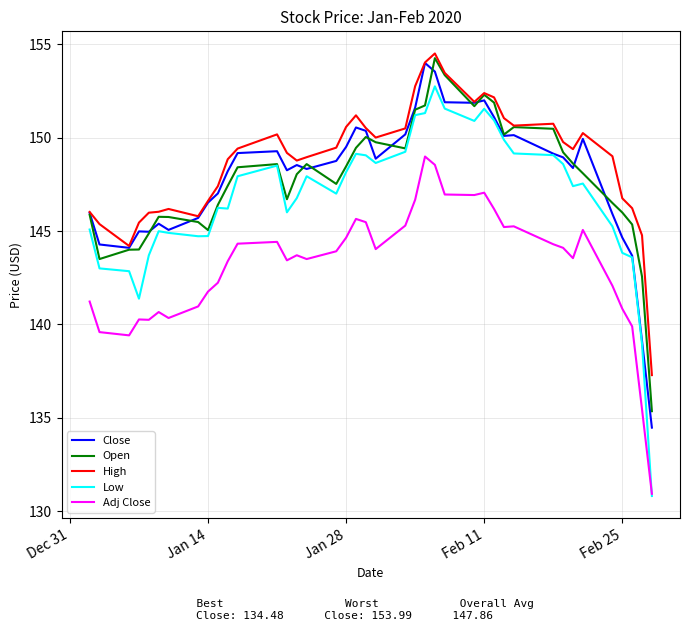

What is the difference between the maximum and minimum values in the Open series?

18.9